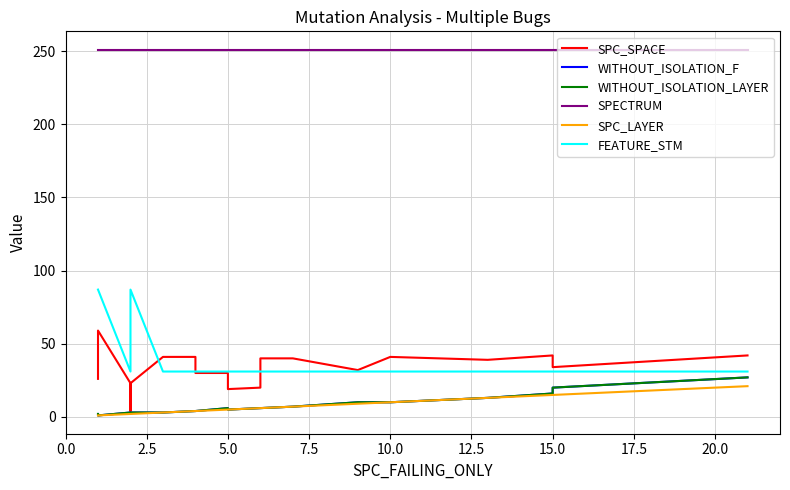

What position from the right is 17?

3